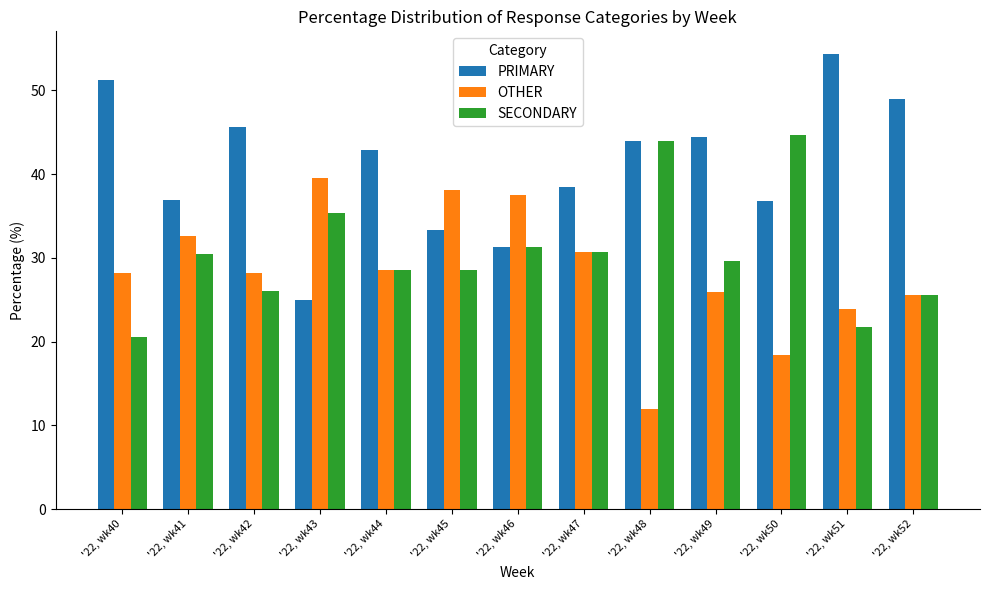

What is the value of the SECONDARY bar at the 2nd from the left?

30.4